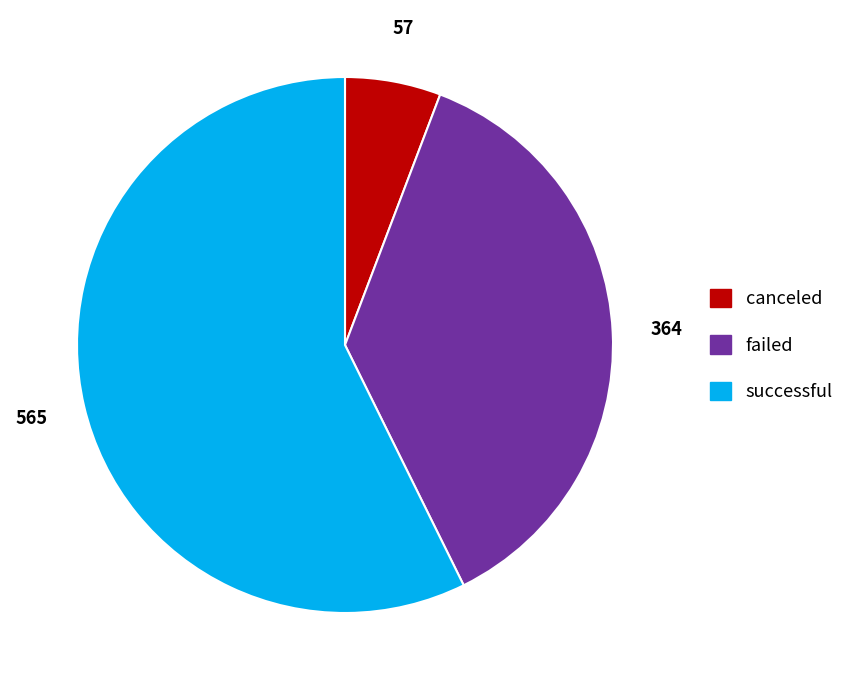

Which has a higher value, successful or failed?

successful